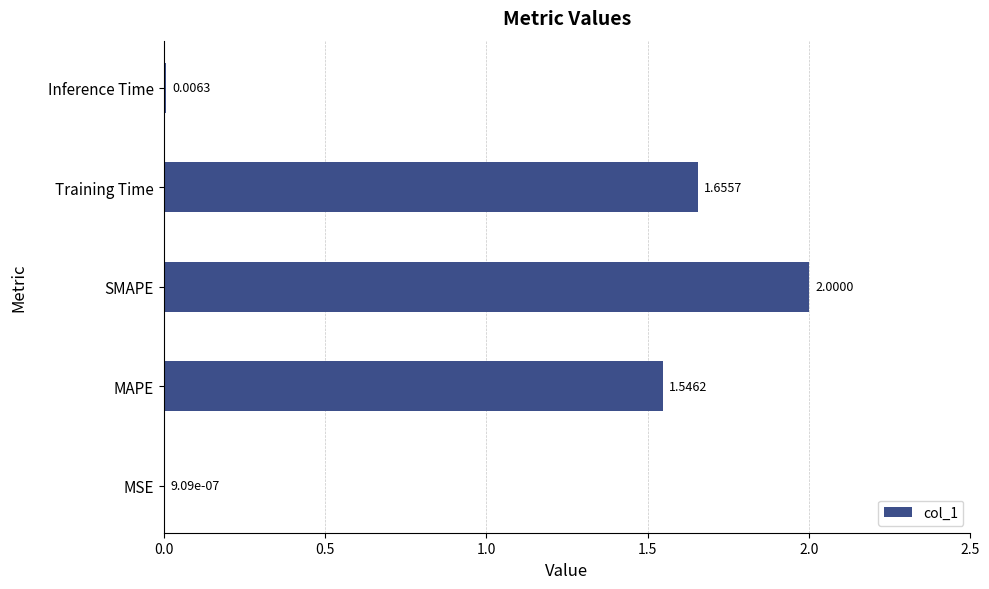

What is the greatest value displayed?

2.0